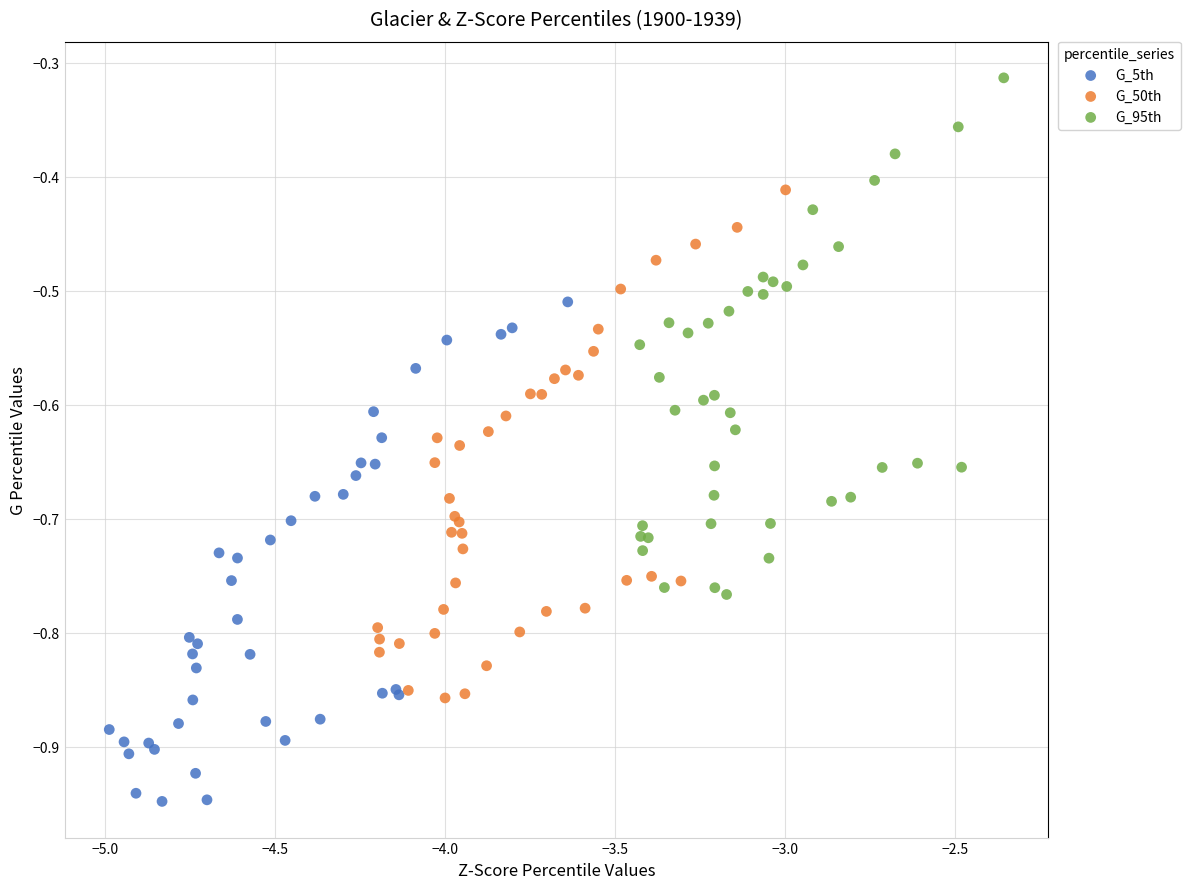

Which series has the widest spread of Y values?

G_95th